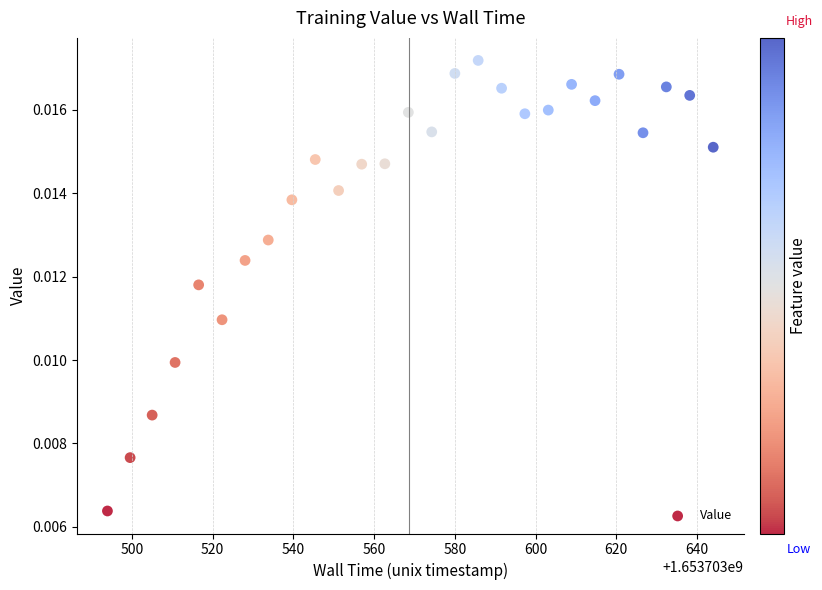

What is the range of X values (max minus min)?

150.1